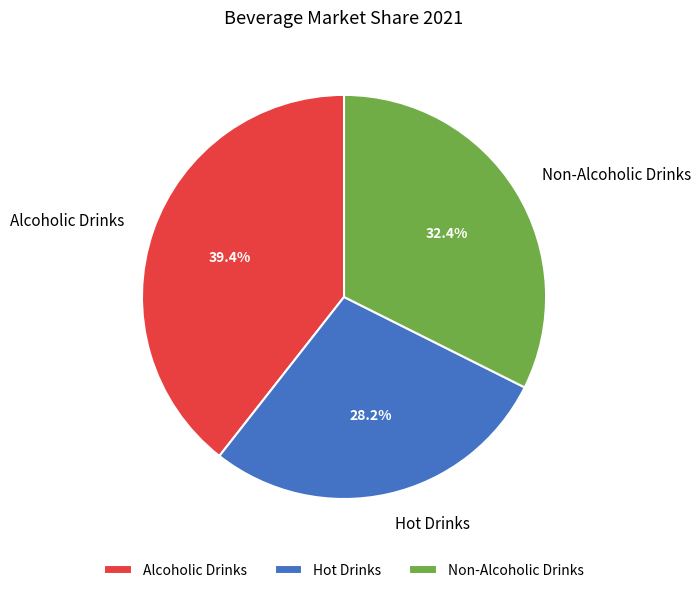

To the nearest percent, what percentage of the pie is Hot Drinks?

28%